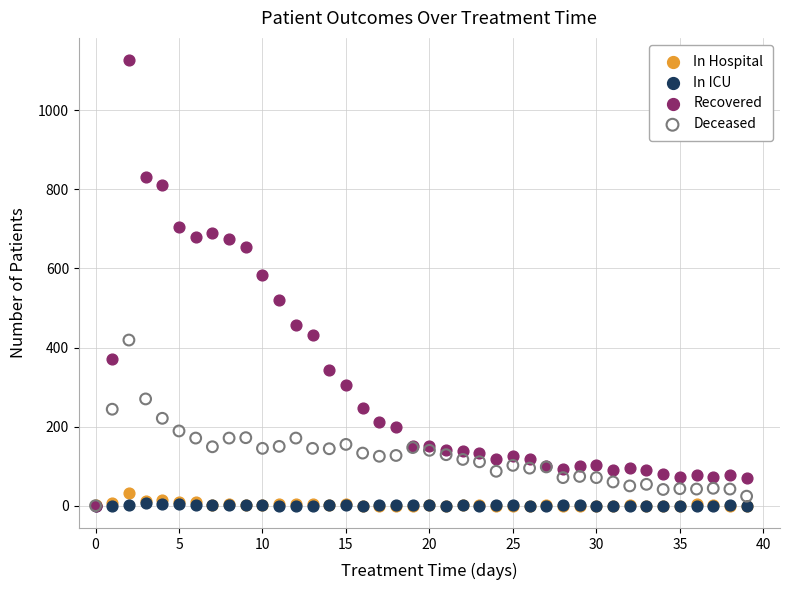

What are all the series names shown in the legend?

In Hospital, In ICU, Recovered, Deceased